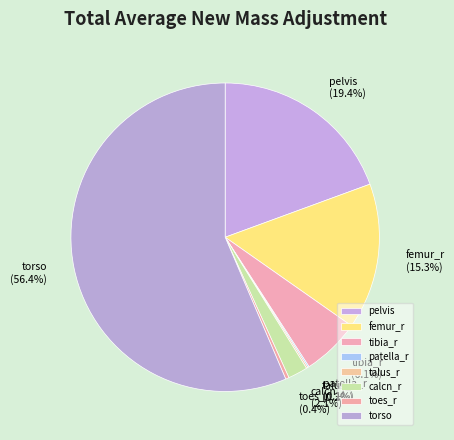

Which slice is the largest?

torso